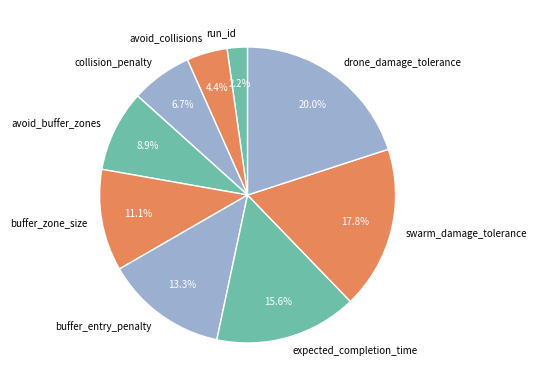

What portion of the pie excludes run_id?

97.8%